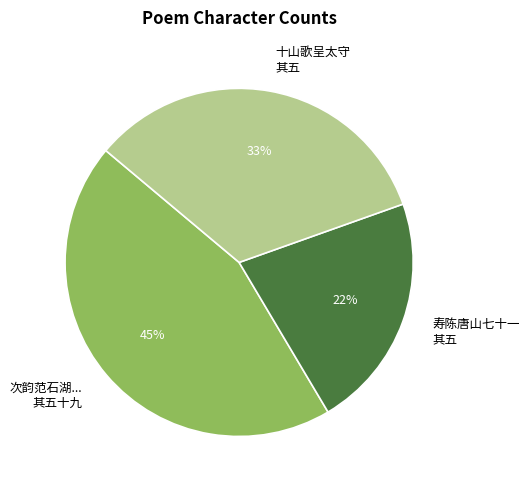

How many slices are in this pie chart?

3